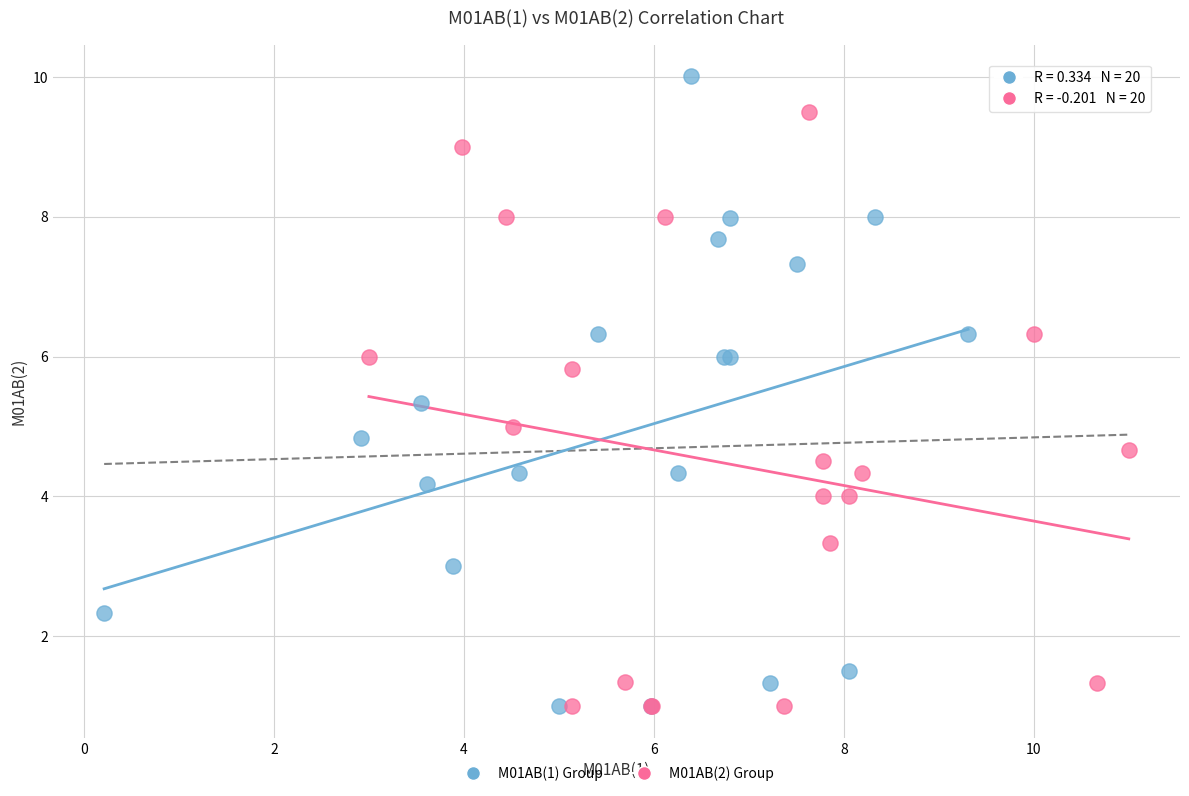

Which series has the widest spread of Y values?

M01AB(1) Group